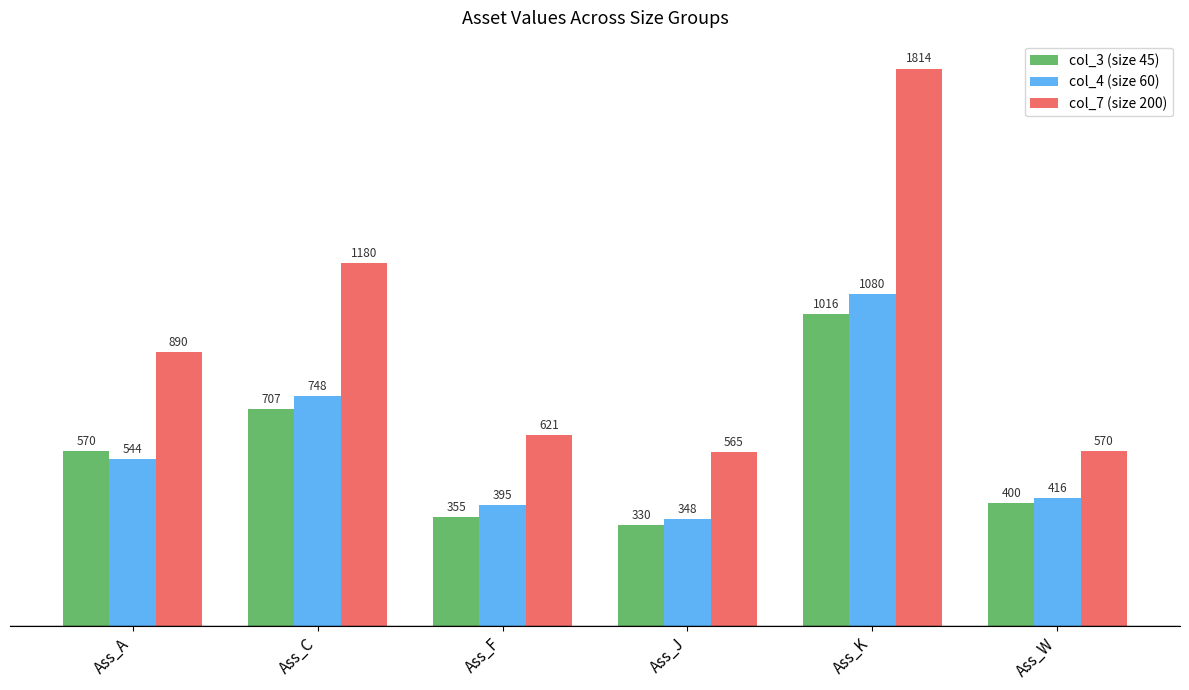

Count the number of data series in this chart.

3